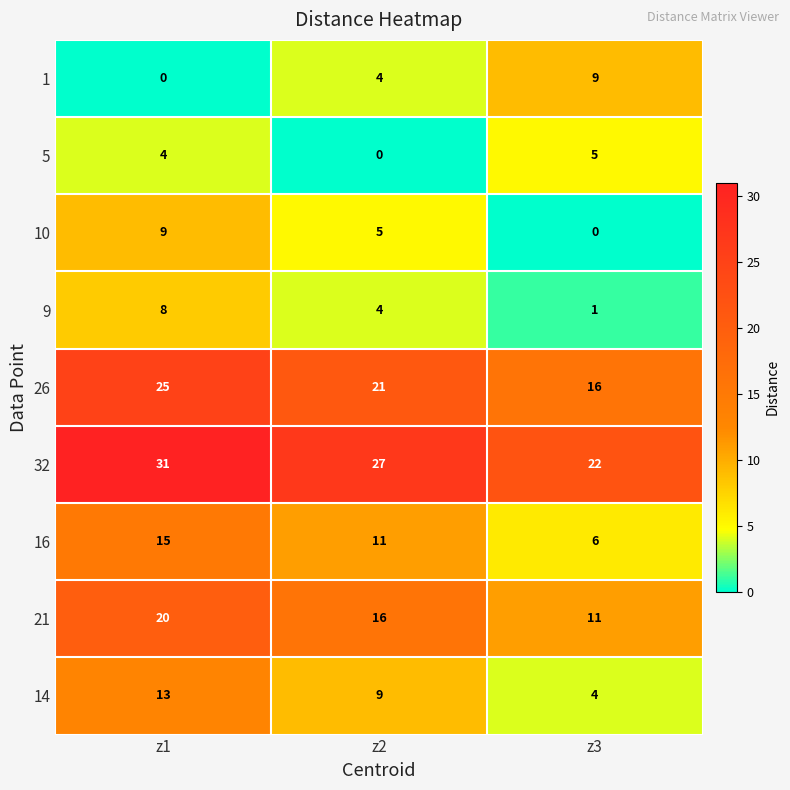

Rank the categories by 26 value from highest to lowest.

z1, z2, z3